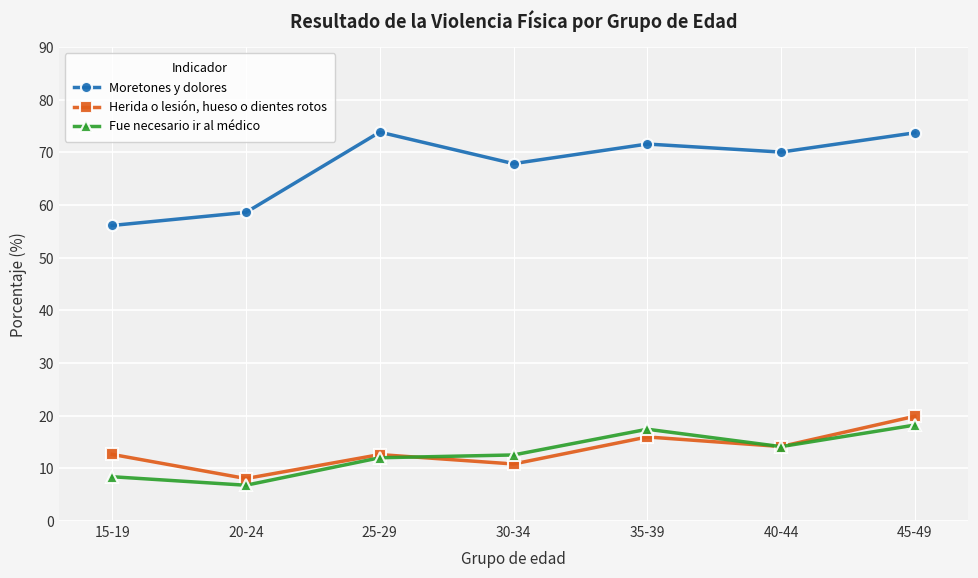

List the series in order of their peak value, lowest first.

Fue necesario ir al médico, Herida o lesión, hueso o dientes rotos, Moretones y dolores